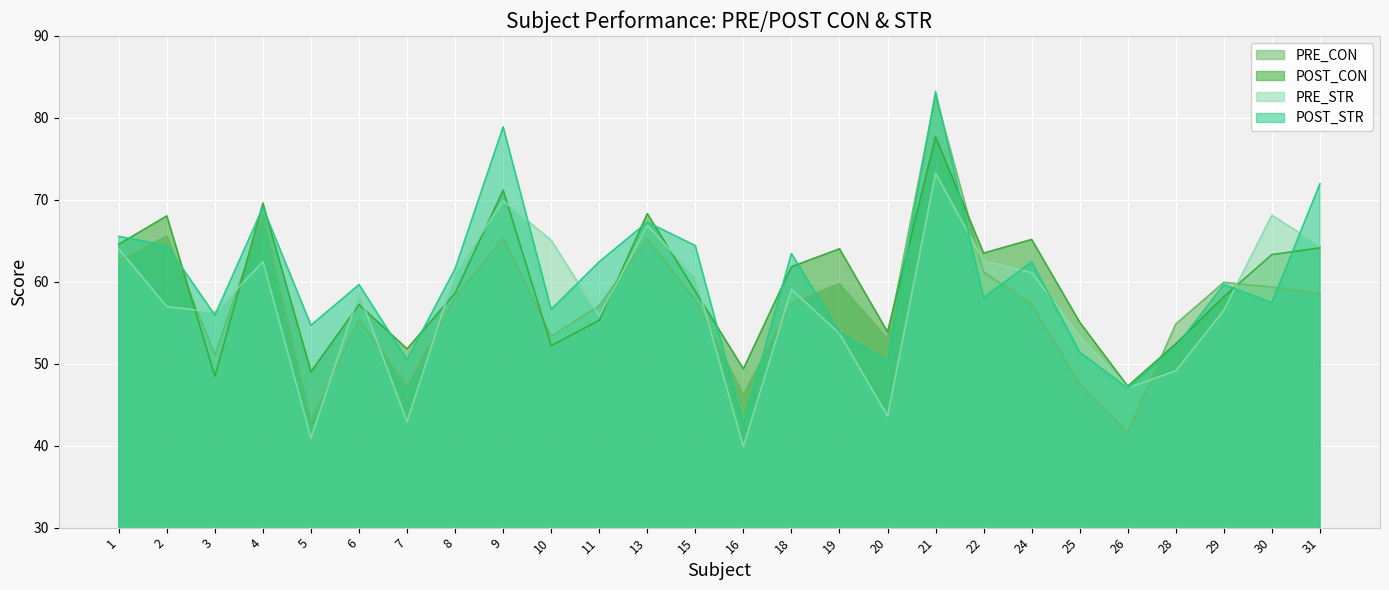

Rank the categories by POST_STR value from highest to lowest.

21, 9, 31, 4, 13, 1, 2, 15, 18, 11, 24, 8, 6, 29, 22, 30, 10, 3, 5, 19, 28, 25, 7, 20, 26, 16